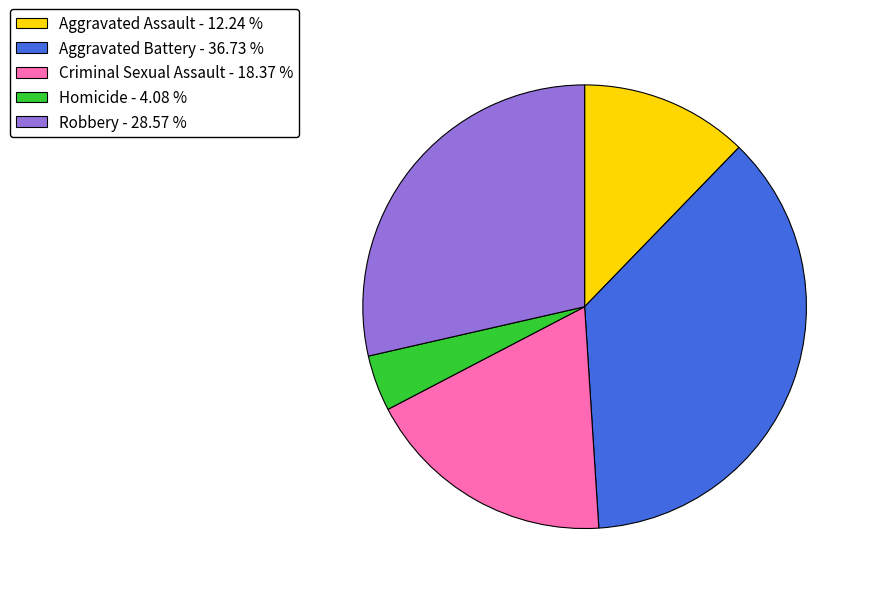

How many slices are in this pie chart?

5